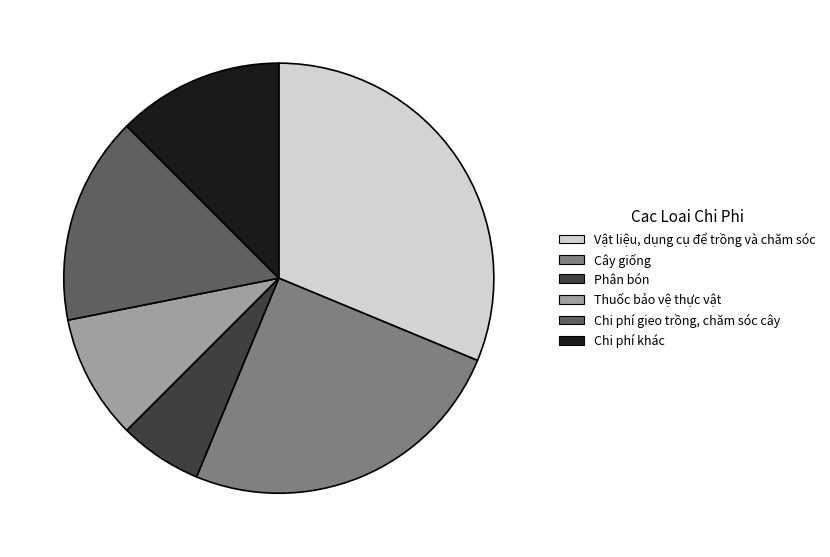

Count the number of slices in the pie.

6